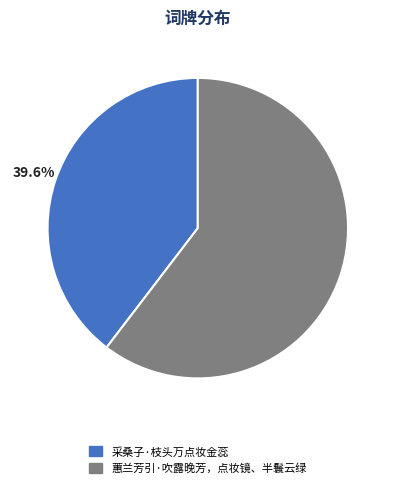

Count the number of slices in the pie.

2